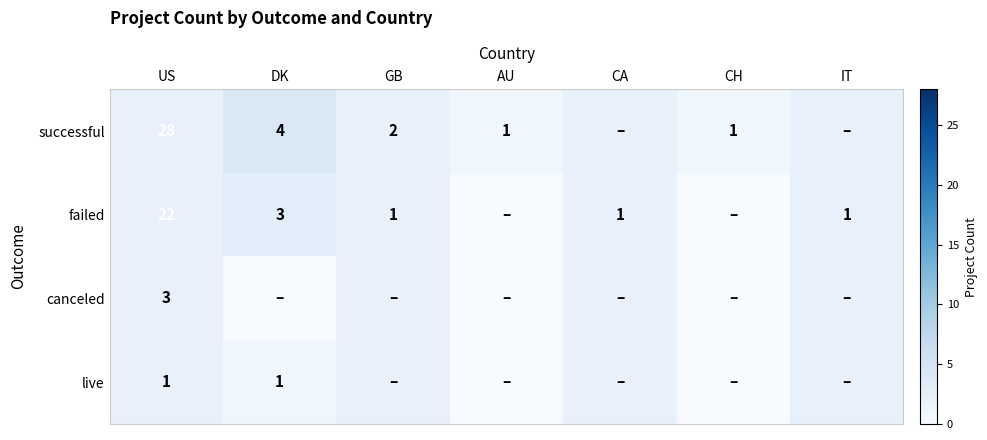

What is the total value across all series at CH?

1